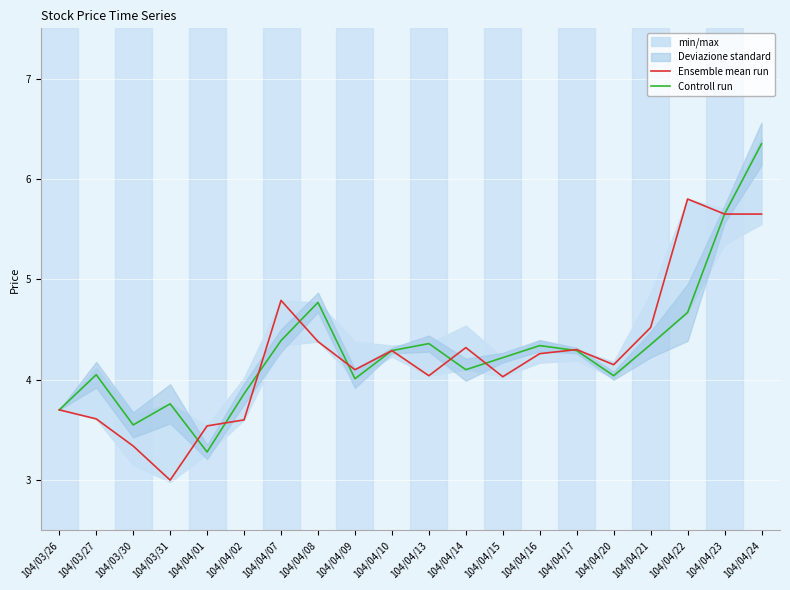

Is it true that Controll run equals 3.8 at 104/03/31?

True